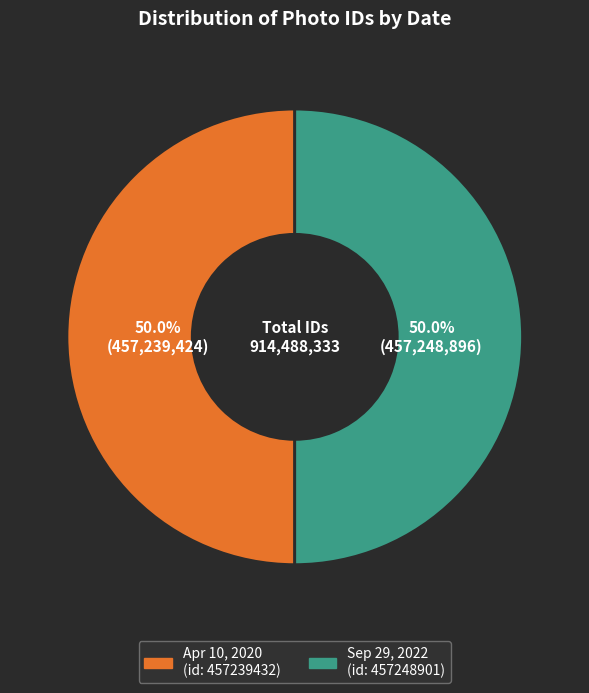

Count the number of slices in the pie.

2